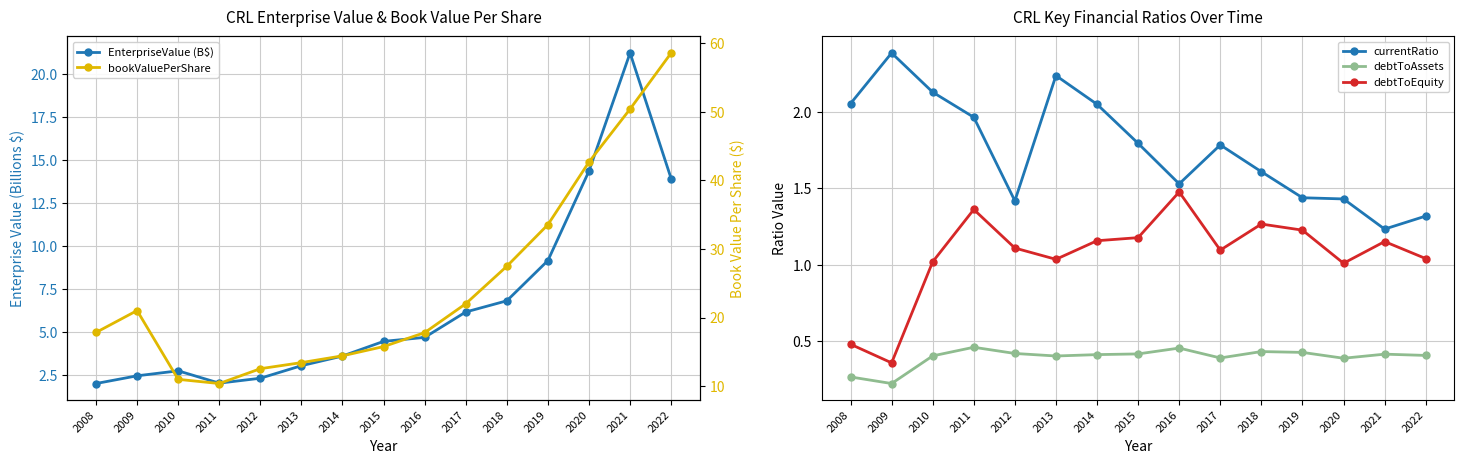

The bookValuePerShare series shows 17.8 at 2008. True or false?

True